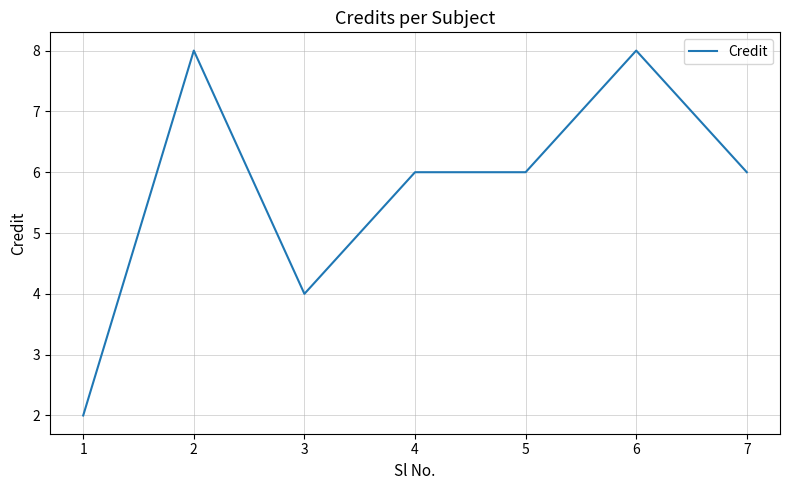

The value at 2 is 11. True or false?

False